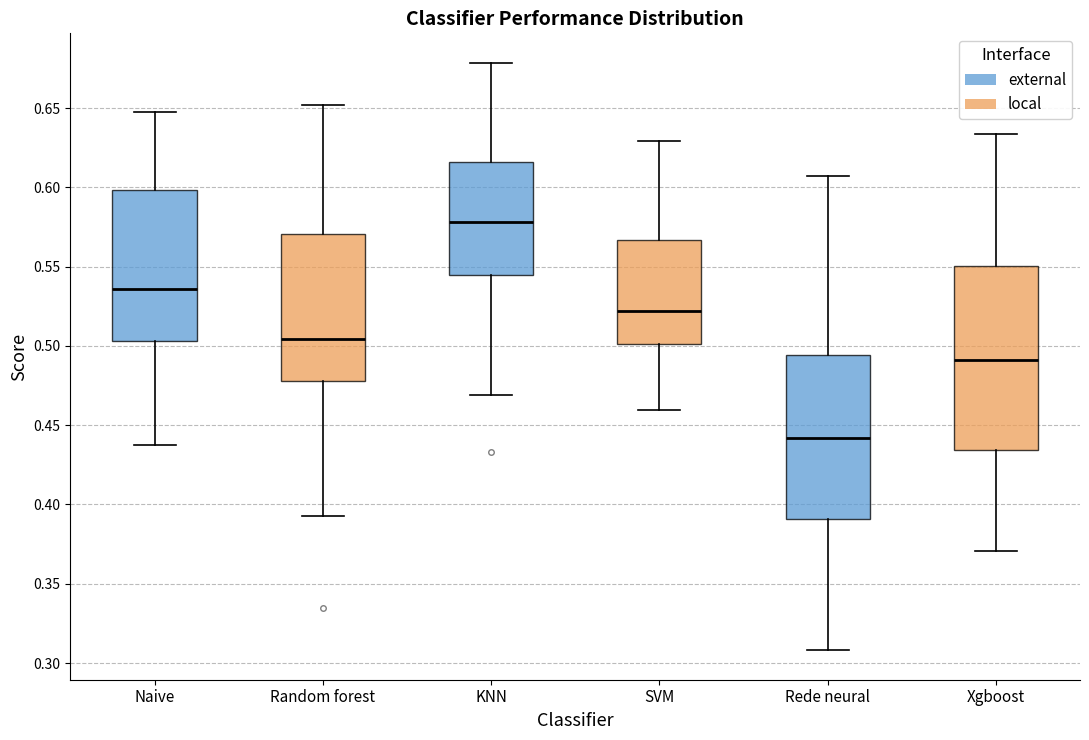

Which box is the tallest, from its lower edge to its upper edge?

Xgboost